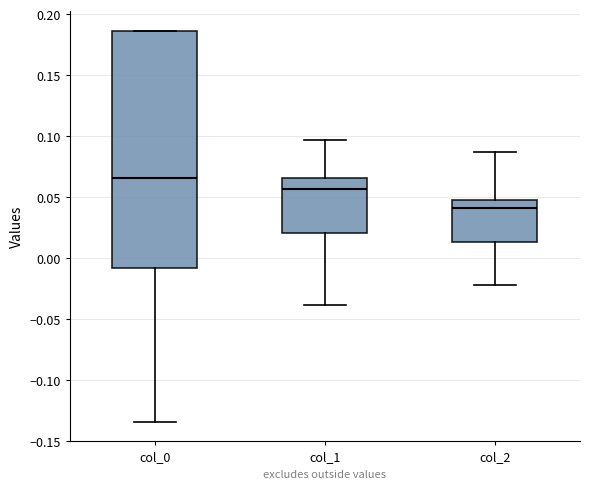

Which box has the lowest median line?

col_2